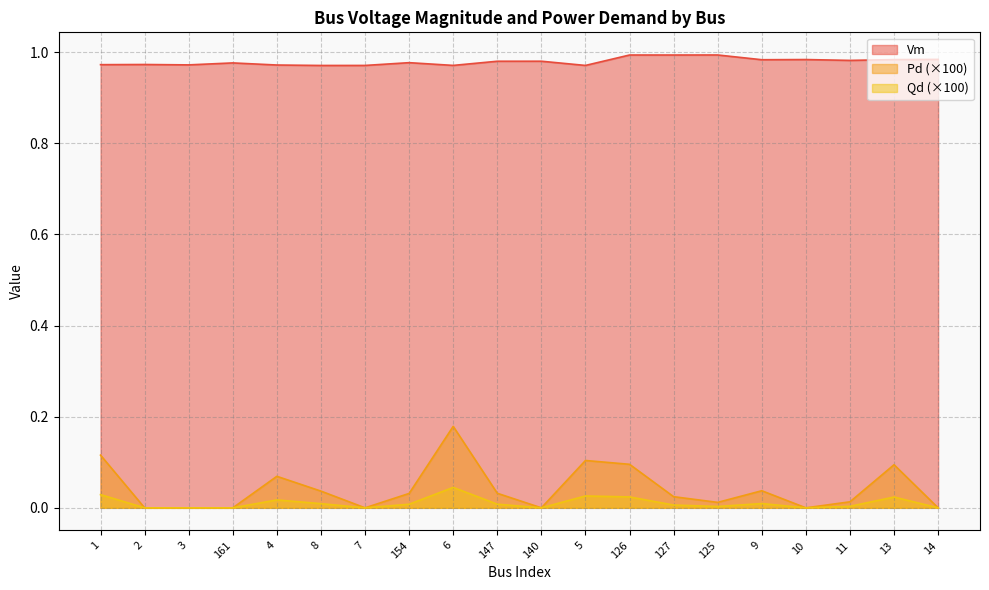

What is the average value of the Vm series?

1.0